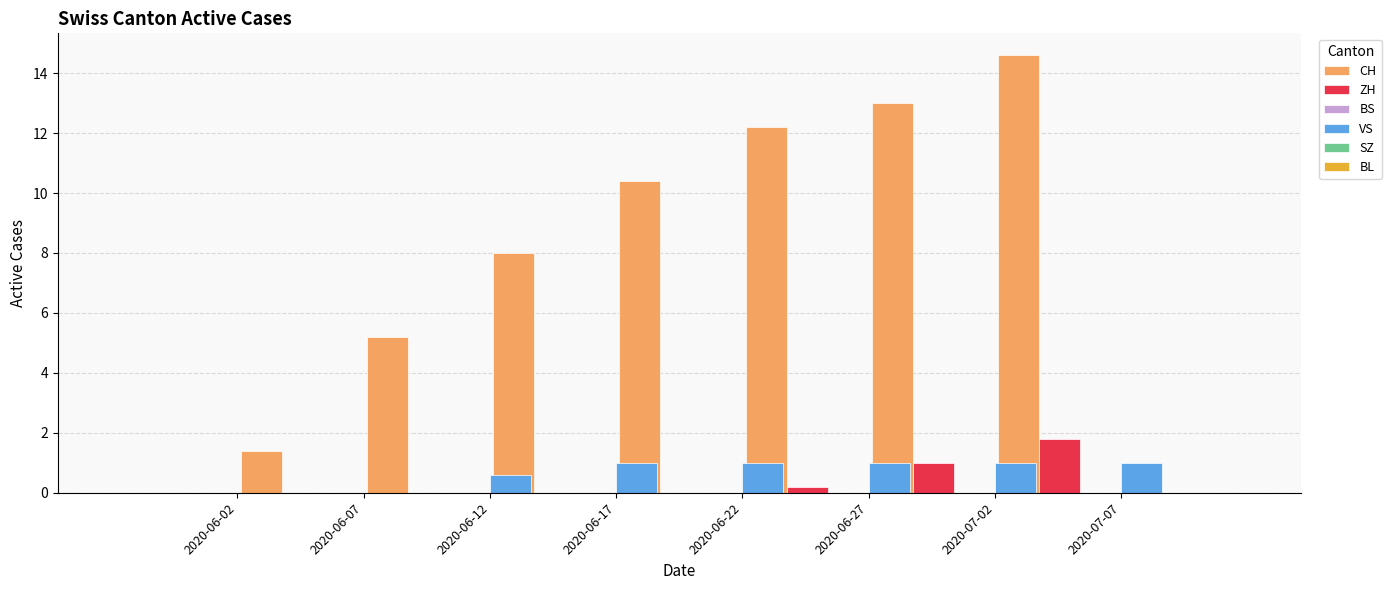

Reading right to left, what are all the values shown in this chart?

CH: 14.6	13.0	12.2	10.4	8.0	5.2	1.4	0.0
ZH: 1.8	1.0	0.2	0.0	0.0	0.0	0.0	0.0
BS: 0.0	0.0	0.0	0.0	0.0	0.0	0.0	0.0
VS: 1.0	1.0	1.0	1.0	1.0	0.6	0.0	0.0
SZ: 0.0	0.0	0.0	0.0	0.0	0.0	0.0	0.0
BL: 0.0	0.0	0.0	0.0	0.0	0.0	0.0	0.0